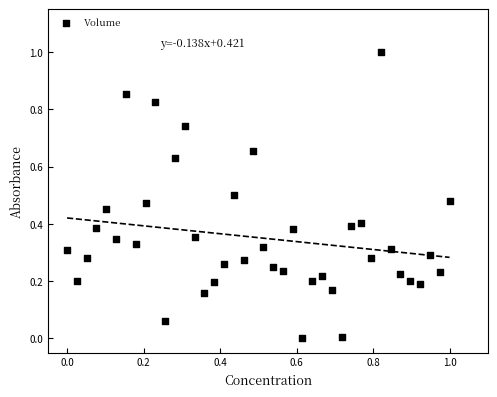

What is the range of Y values (max minus min)?

1.0